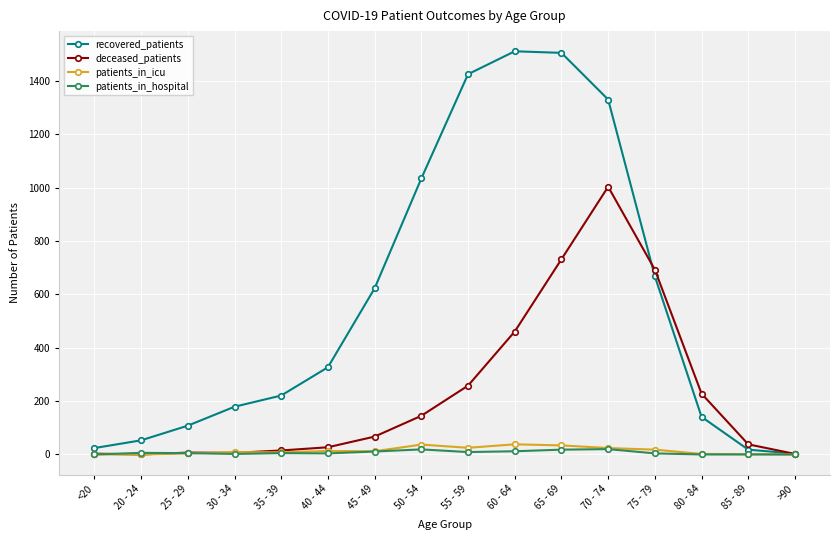

At how many categories does at least one series exceed 429?

7